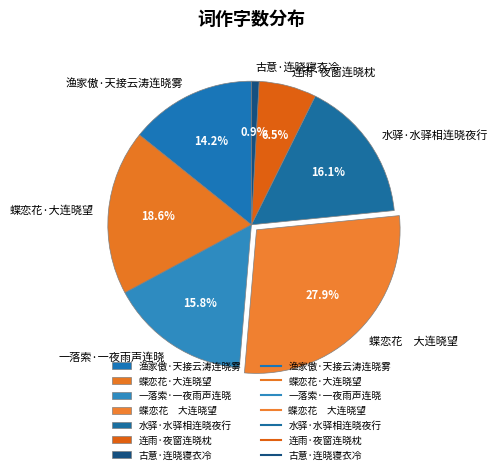

True or false: 渔家傲·天接云涛连晓雾 accounts for 8% of the total.

False